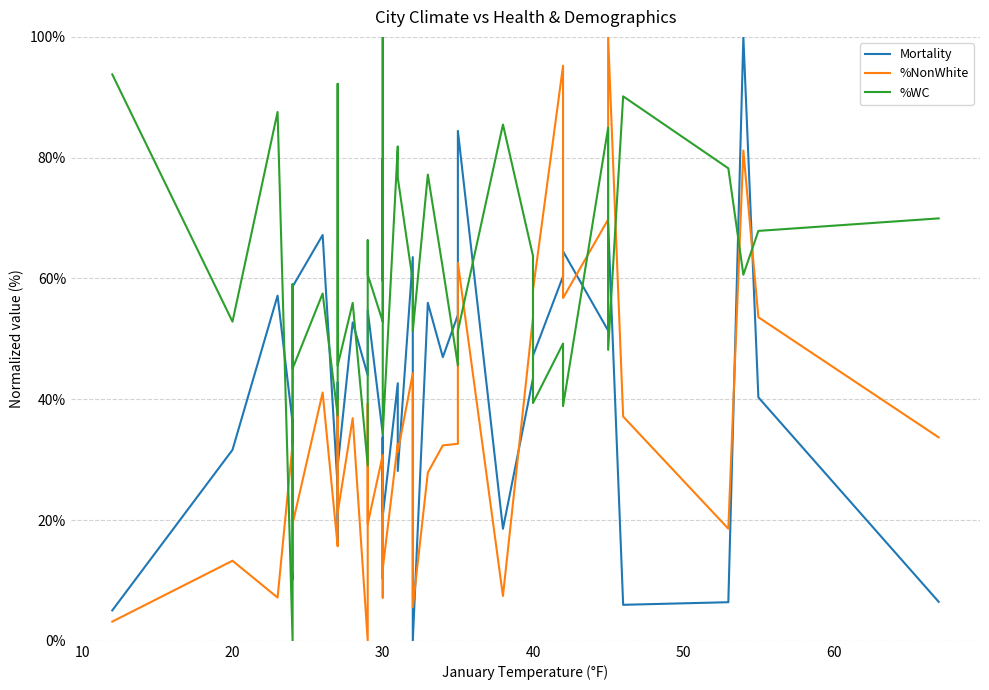

Which series has the largest range (max minus min)?

Mortality